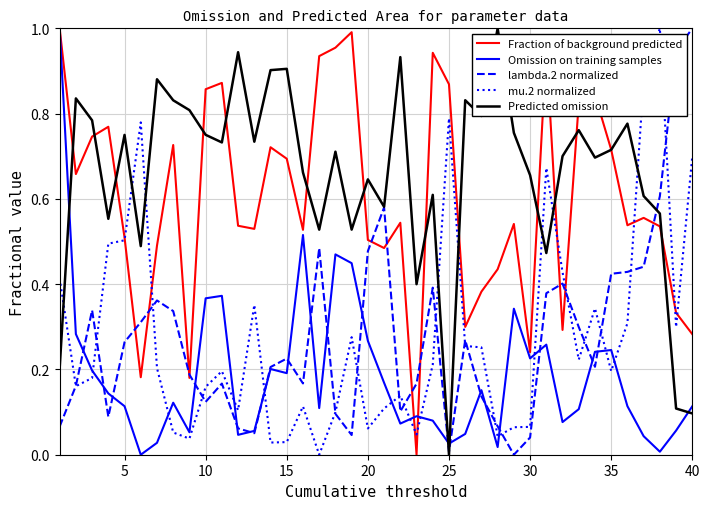

After their last crossing, which series has the higher values: mu.2 normalized or Omission on training samples?

mu.2 normalized